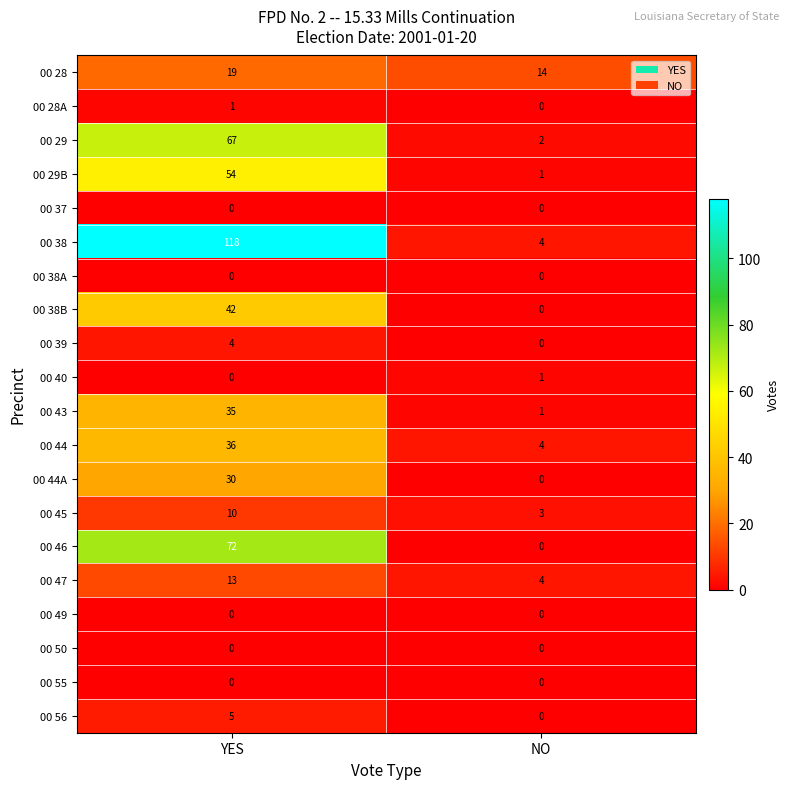

Which label corresponds to the largest value in the chart?

YES